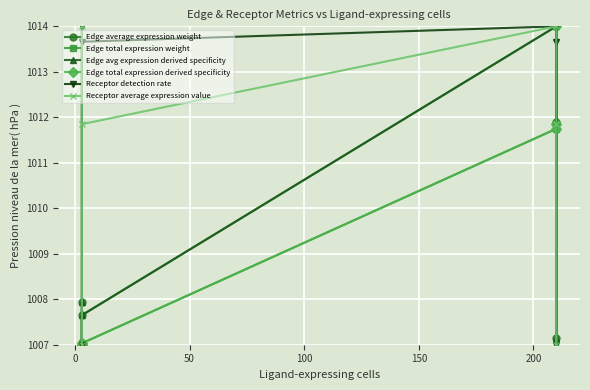

Reading right to left, transcribe all the data shown in this chart.

Edge average expression weight: 1011.9	1007.1	1014.0	1007.6	1007.0	1007.9
Edge total expression weight: 1014.0	1011.9	1011.7	1007.0	1007.0	1007.0
Edge avg expression derived specificity: 1011.9	1007.1	1014.0	1007.6	1007.0	1007.9
Edge total expression derived specificity: 1014.0	1011.9	1011.7	1007.0	1007.0	1007.0
Receptor detection rate: 1013.7	1007.0	1014.0	1013.7	1007.0	1014.0
Receptor average expression value: 1011.8	1007.0	1014.0	1011.8	1007.0	1014.0